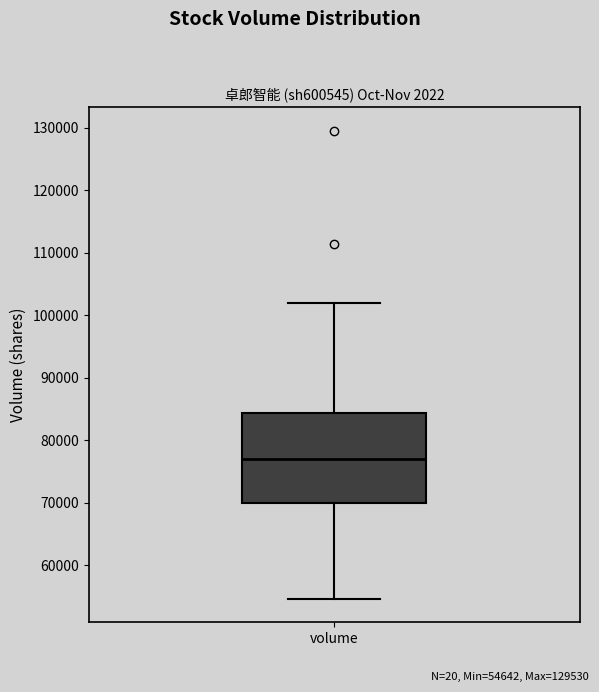

Read this box plot against the y-axis: the position of the median line, the range covered by the box, and the ends of both whiskers. The values are not printed on the chart, so give them approximately, as read against the axis.

median 77000, box 70000 to 84000, whiskers 55000 to 102000